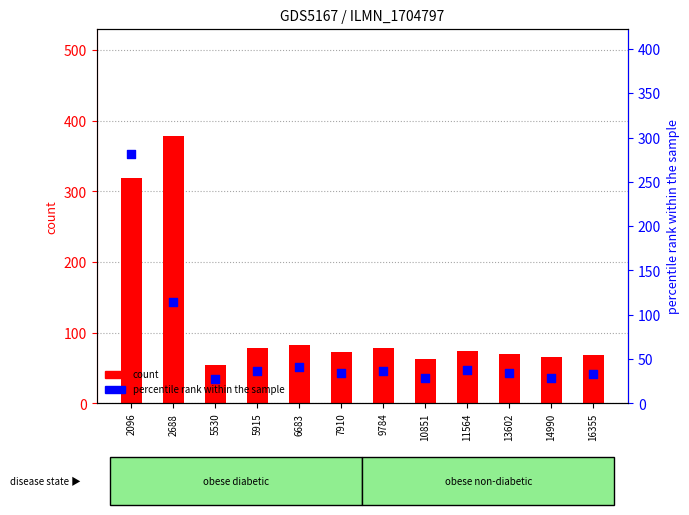

Which series contains the highest Y value?

count